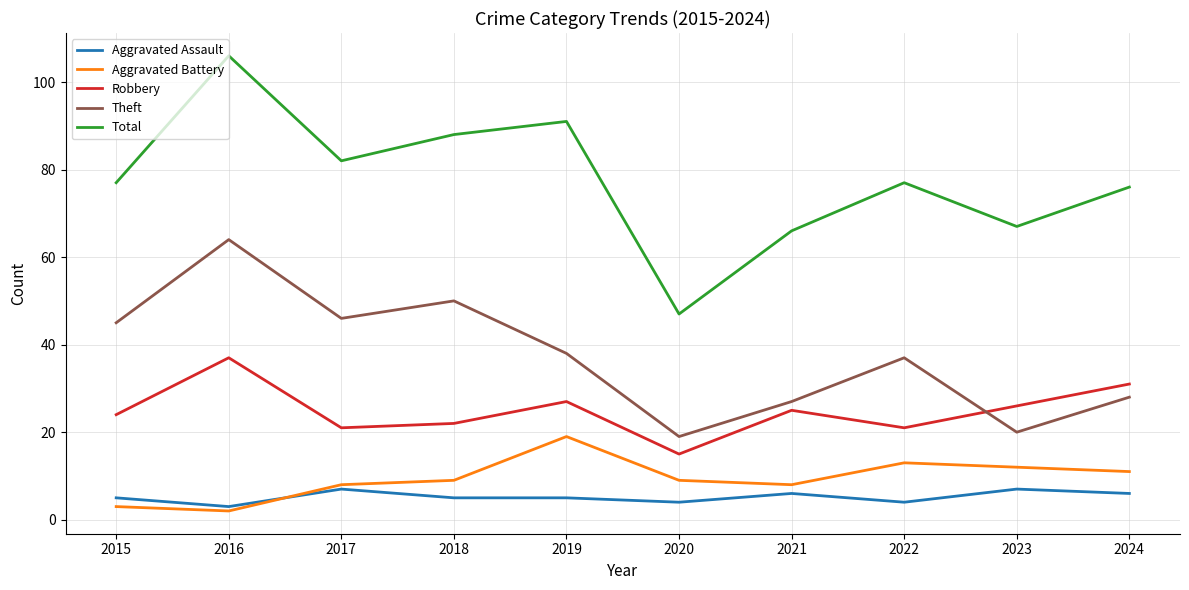

Reading left to right, extract all data points from this chart.

Aggravated Assault: 5	3	7	5	5	4	6	4	7	6
Aggravated Battery: 3	2	8	9	19	9	8	13	12	11
Robbery: 24	37	21	22	27	15	25	21	26	31
Theft: 45	64	46	50	38	19	27	37	20	28
Total: 77	106	82	88	91	47	66	77	67	76